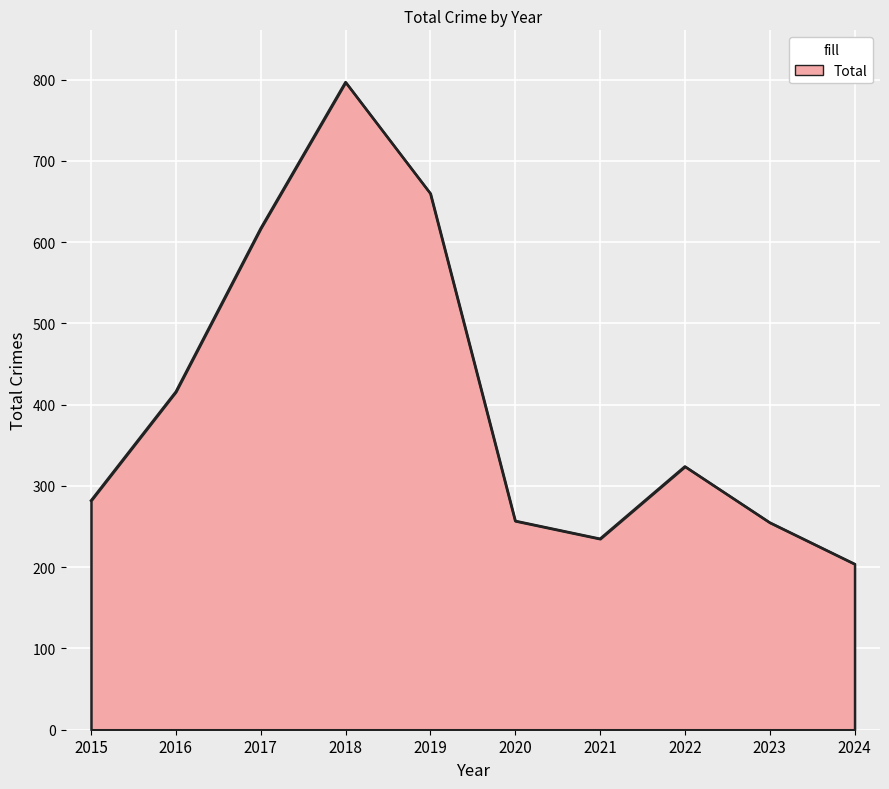

What is the difference between the maximum and minimum values?

593